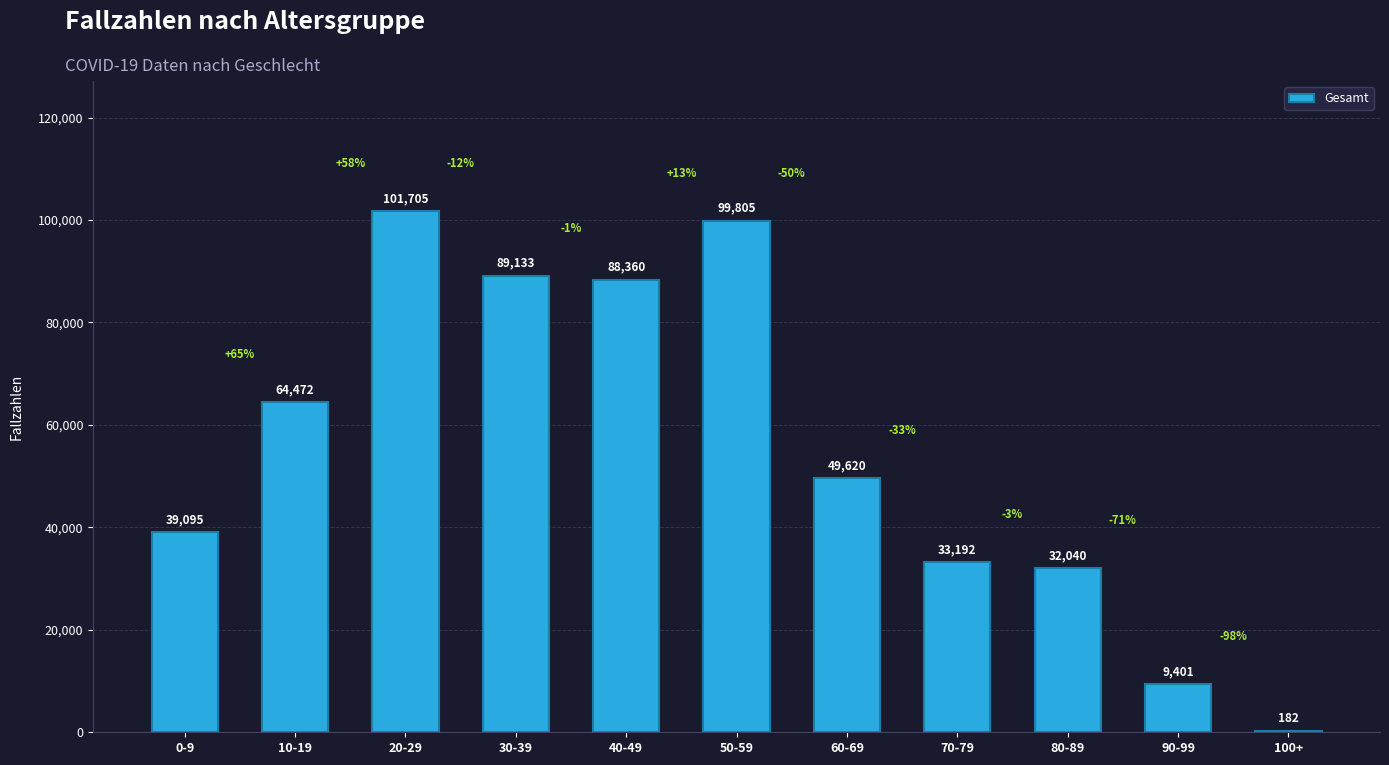

What is the ratio of the value at 30-39 to the value at 20-29?

0.9